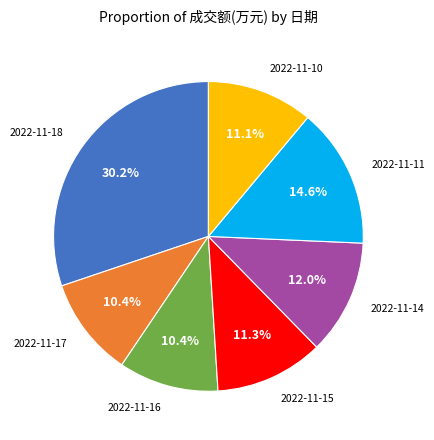

Is there any slice that represents more than half of the pie?

No